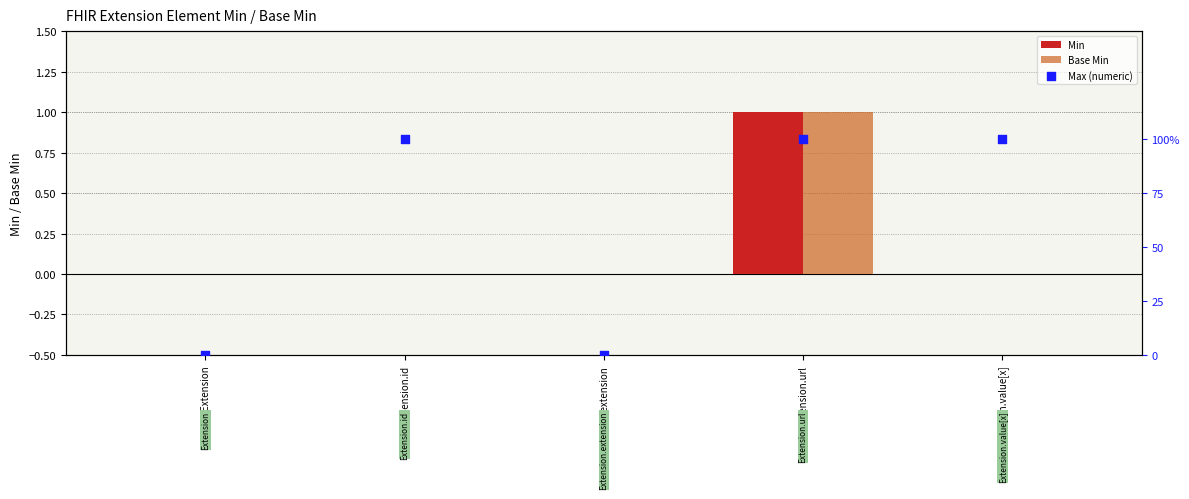

Which series reaches the minimum Y coordinate?

Min